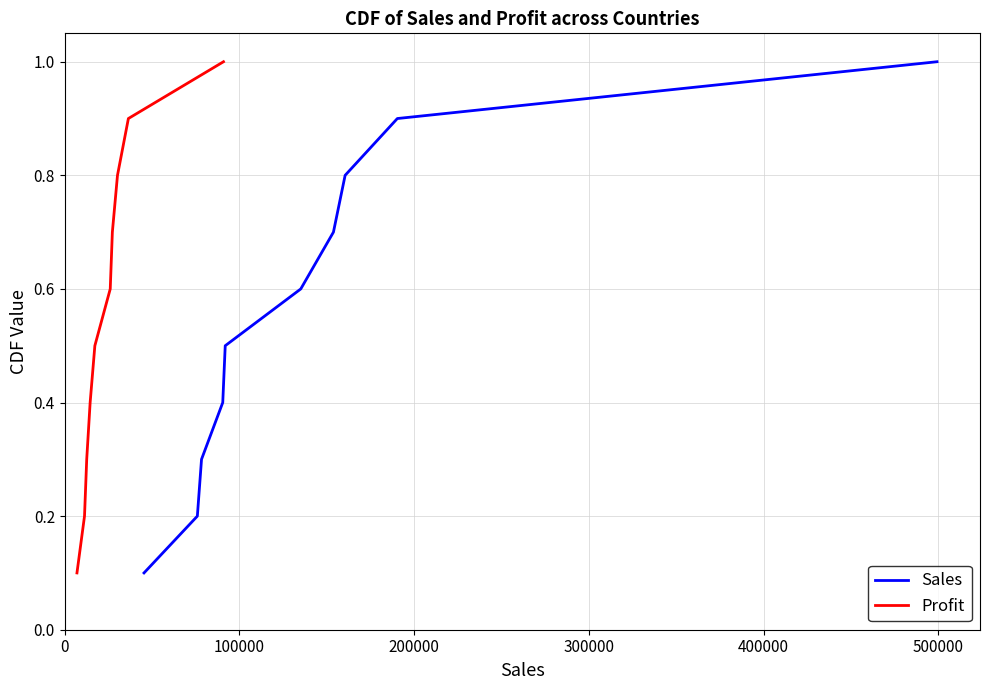

What is the highest value of the Sales series?

1.0